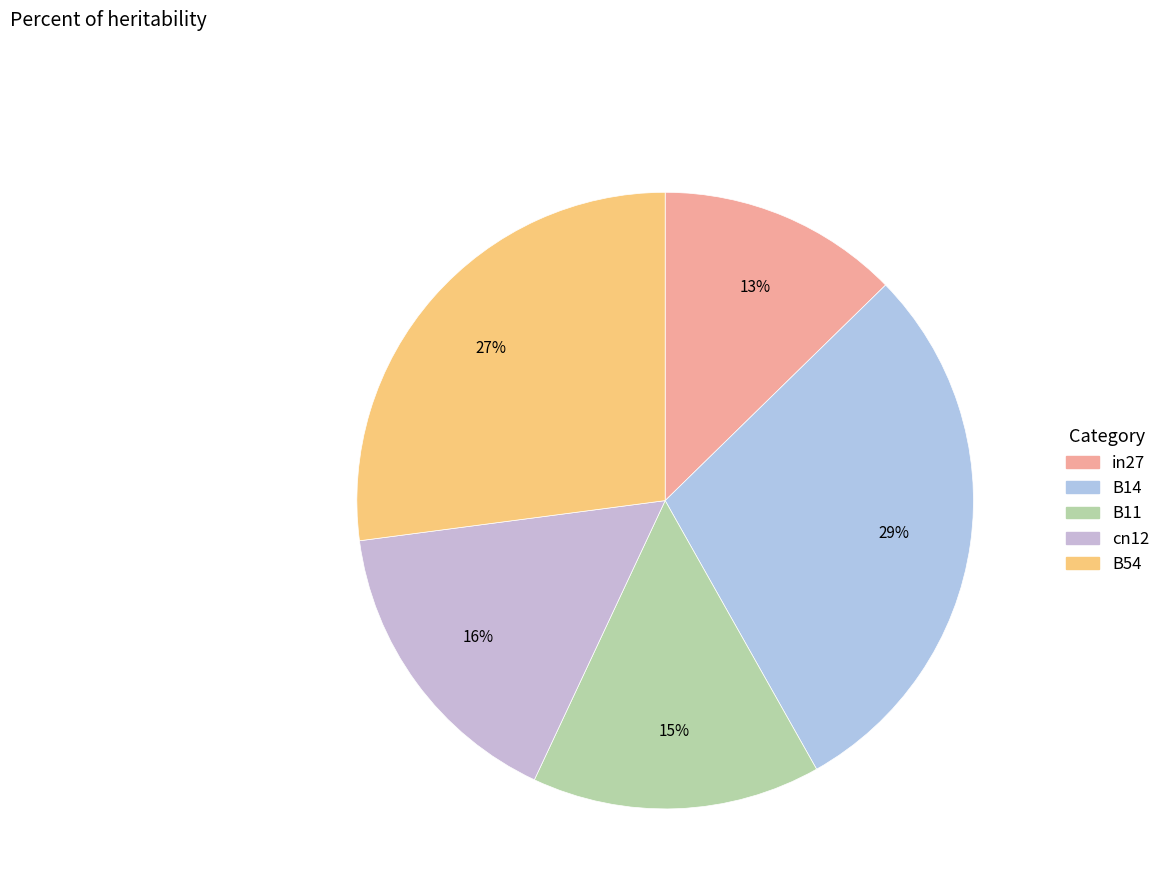

Count the number of slices in the pie.

5